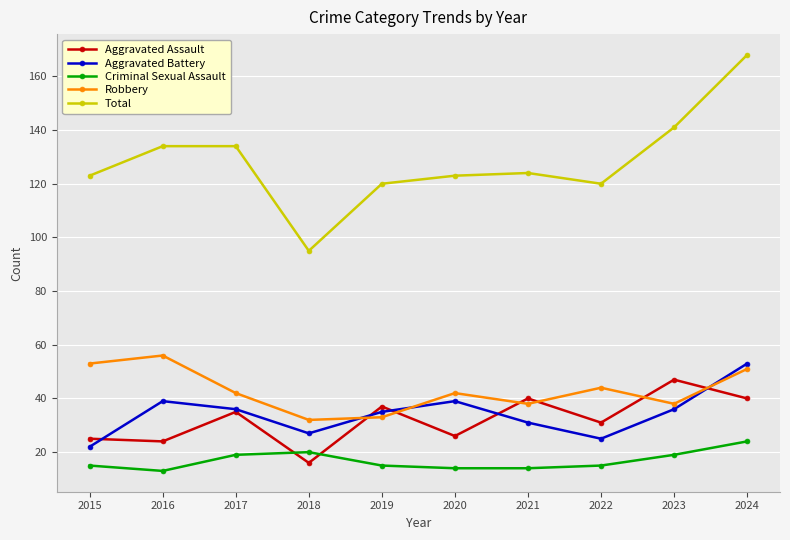

Reading left to right, what are all the values shown in this chart?

Aggravated Assault: 25	24	35	16	37	26	40	31	47	40
Aggravated Battery: 22	39	36	27	35	39	31	25	36	53
Criminal Sexual Assault: 15	13	19	20	15	14	14	15	19	24
Robbery: 53	56	42	32	33	42	38	44	38	51
Total: 123	134	134	95	120	123	124	120	141	168